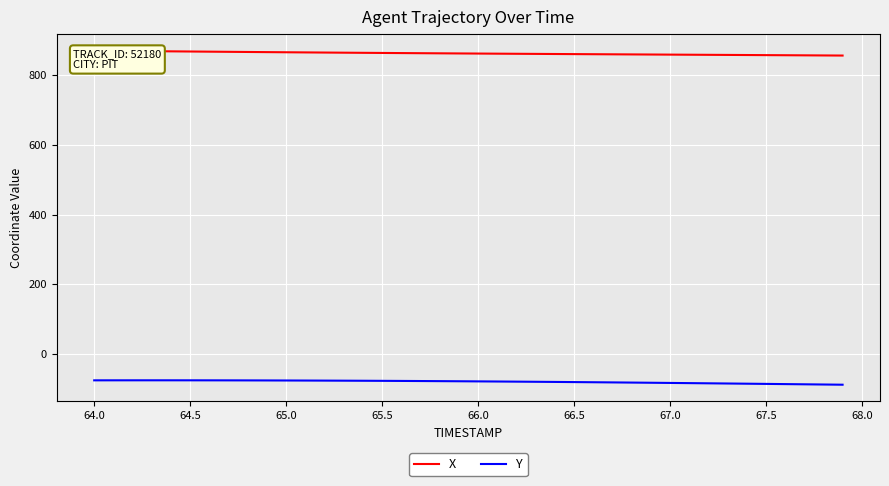

The value of Y at 67.5 is -85.9. True or false?

True